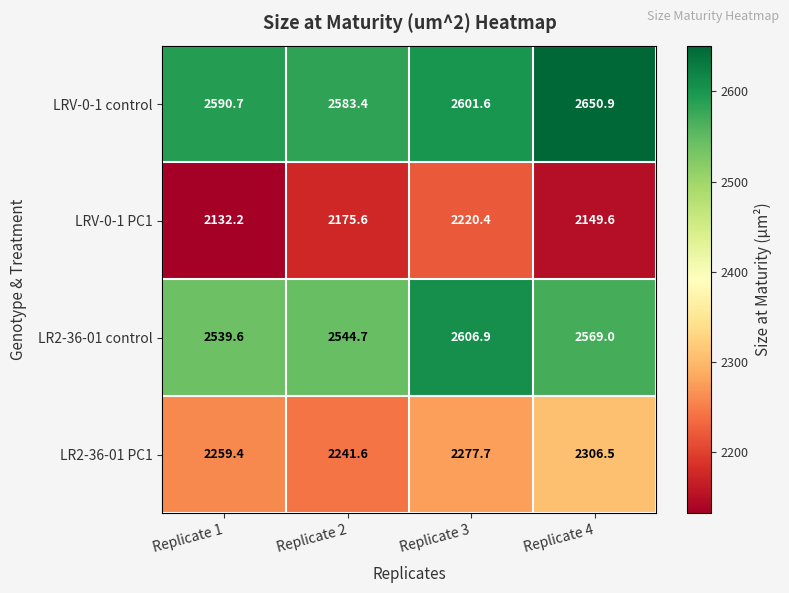

At which category is the sum across all series the highest?

Replicate 3